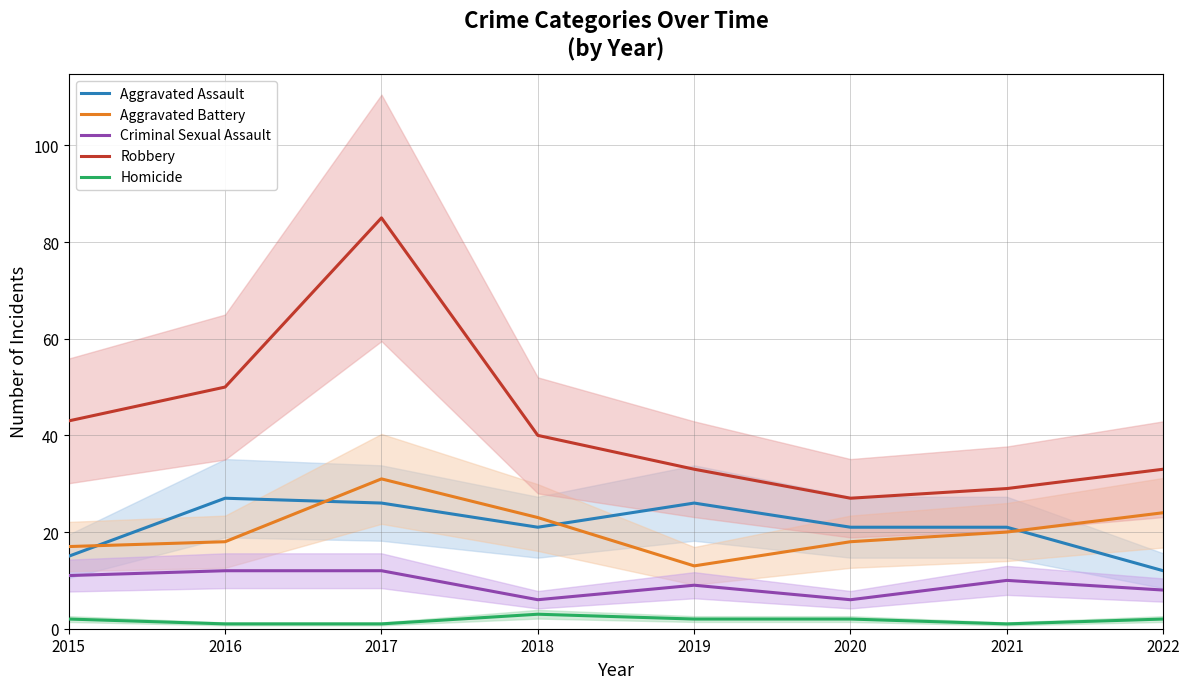

Reading left to right, transcribe all the data shown in this chart.

Aggravated Assault: 2015=15	2016=27	2017=26	2018=21	2019=26	2020=21	2021=21	2022=12
Aggravated Battery: 2015=17	2016=18	2017=31	2018=23	2019=13	2020=18	2021=20	2022=24
Criminal Sexual Assault: 2015=11	2016=12	2017=12	2018=6	2019=9	2020=6	2021=10	2022=8
Robbery: 2015=43	2016=50	2017=85	2018=40	2019=33	2020=27	2021=29	2022=33
Homicide: 2015=2	2016=1	2017=1	2018=3	2019=2	2020=2	2021=1	2022=2